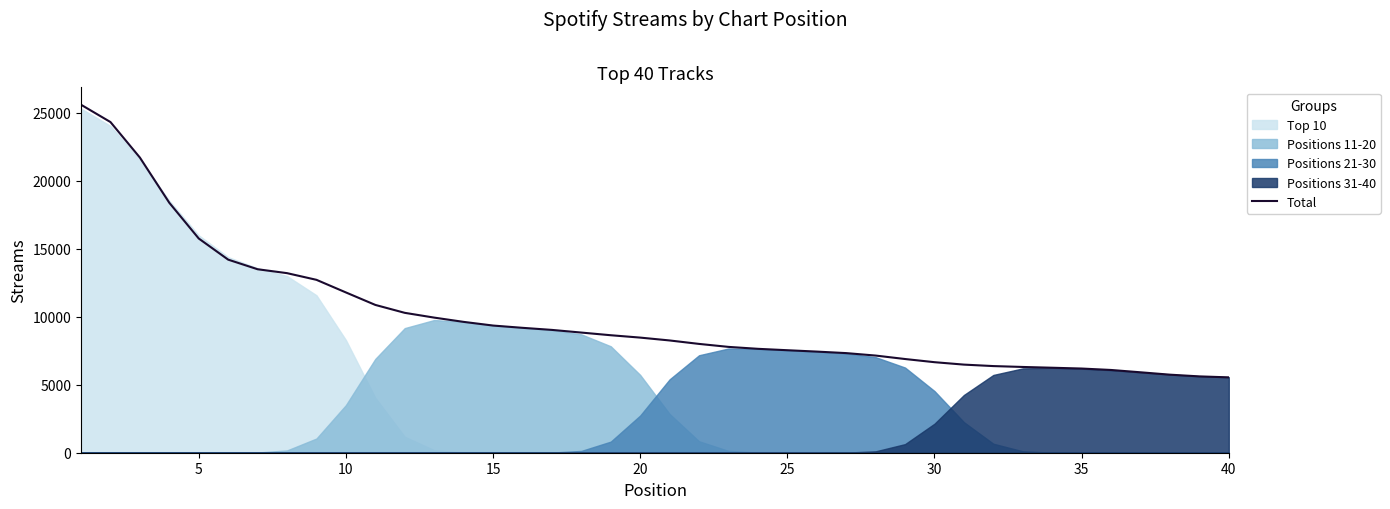

The value of Total at 15 is 13450. True or false?

False